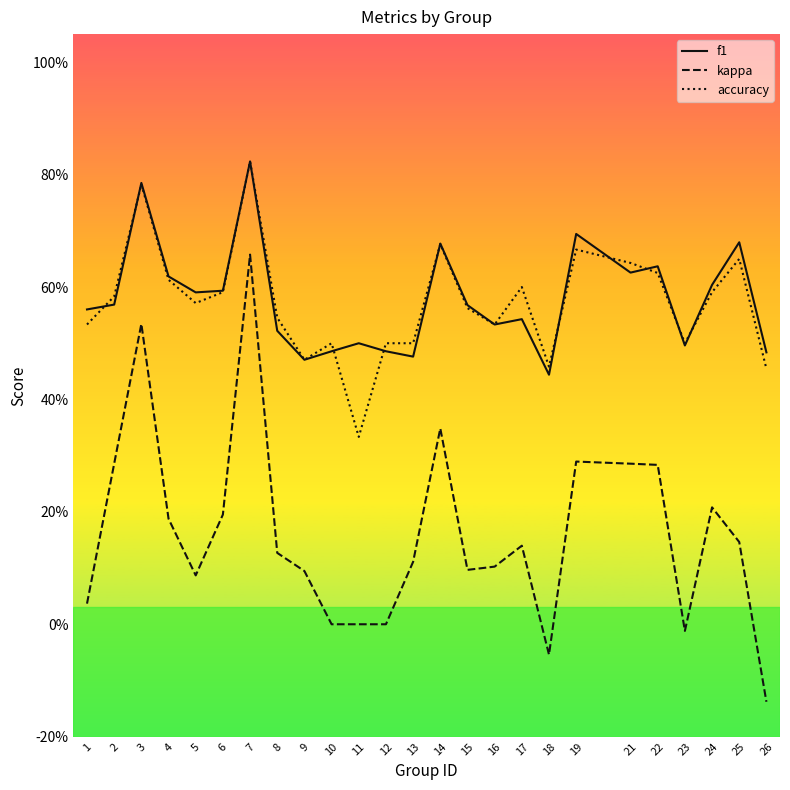

Read the kappa value at 8.

0.1